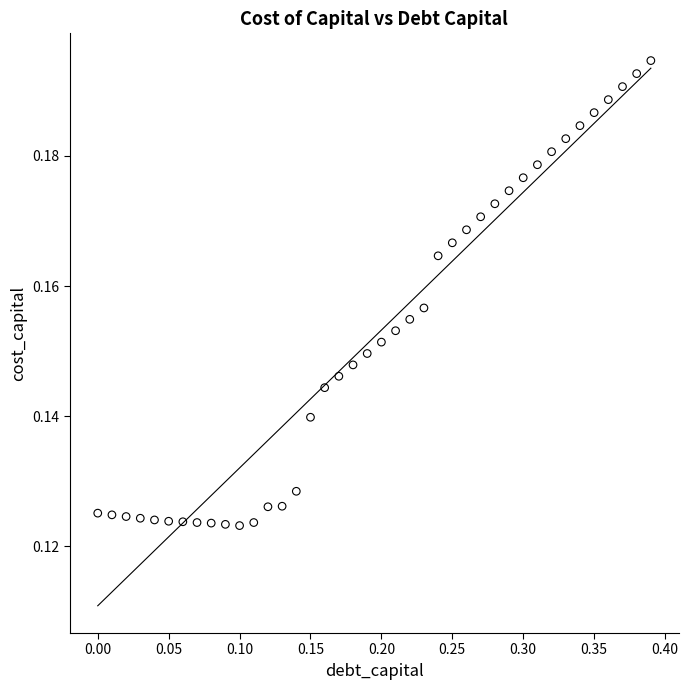

What is the range of X values (max minus min)?

0.4